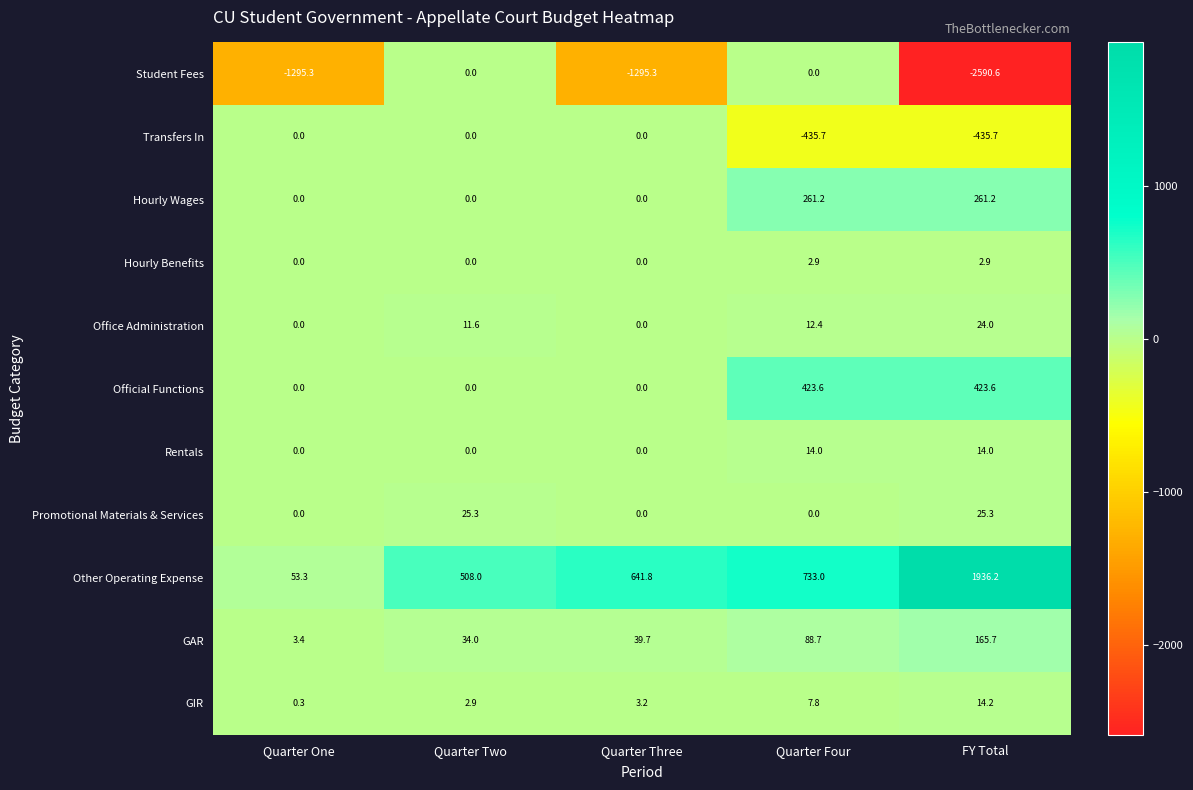

The Transfers In series shows -435.7 at Quarter Four. True or false?

True